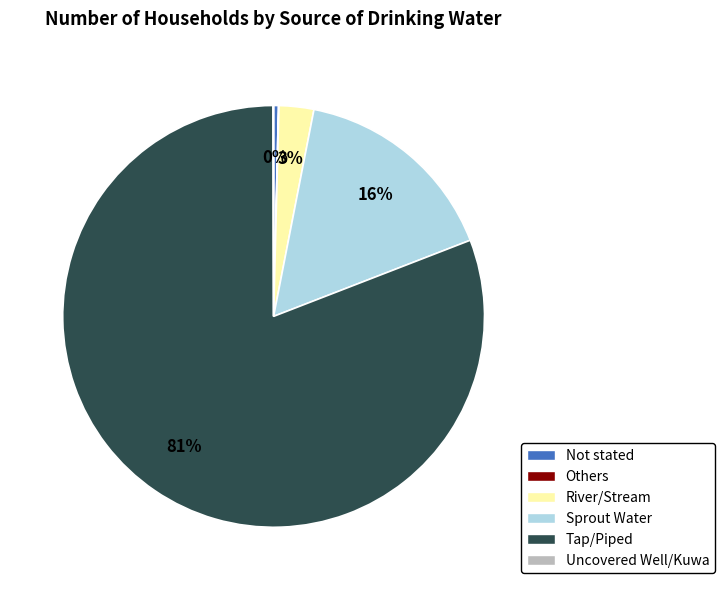

Is the sum of Tap/Piped and Not stated greater than half?

Yes